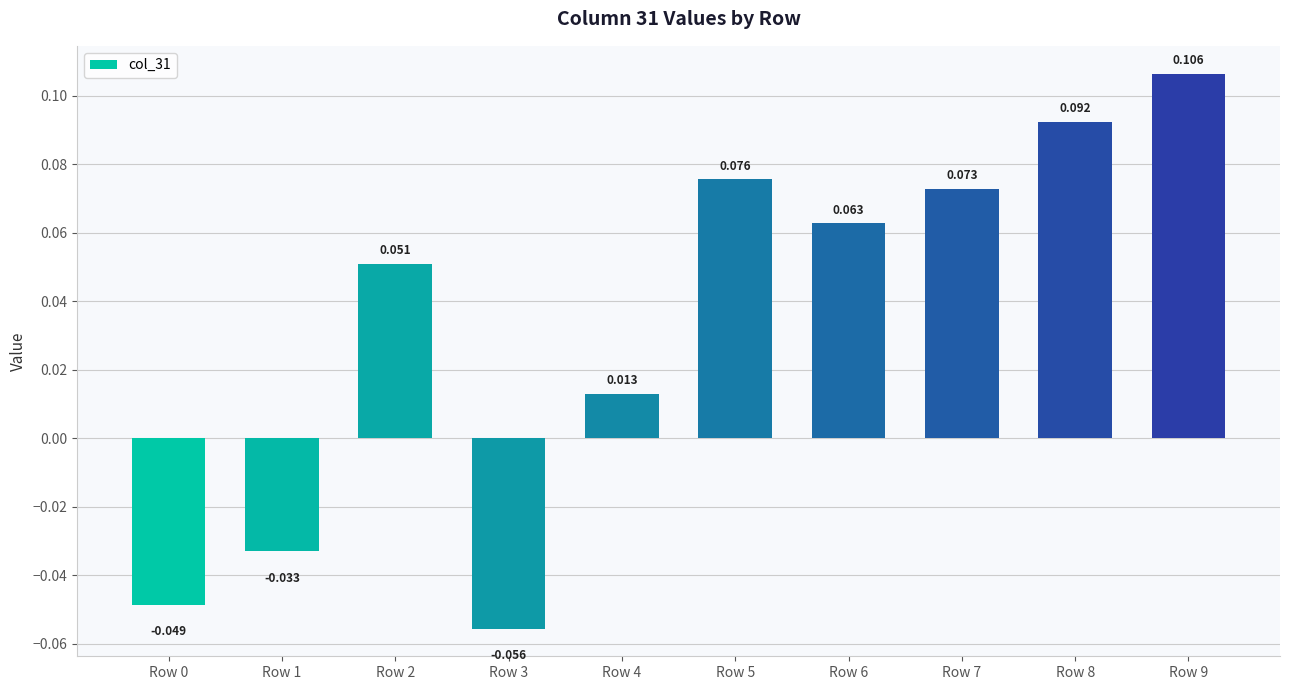

True or false: the data shows 0.1 at Row 8.

True